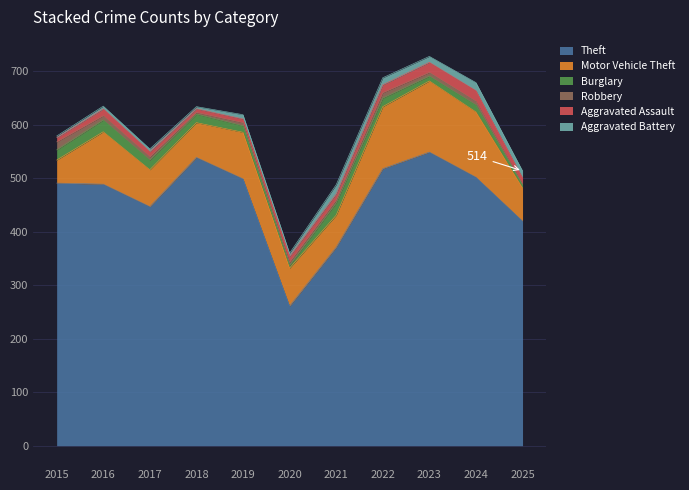

True or false: Robbery has a value of 5 at 2018.

False